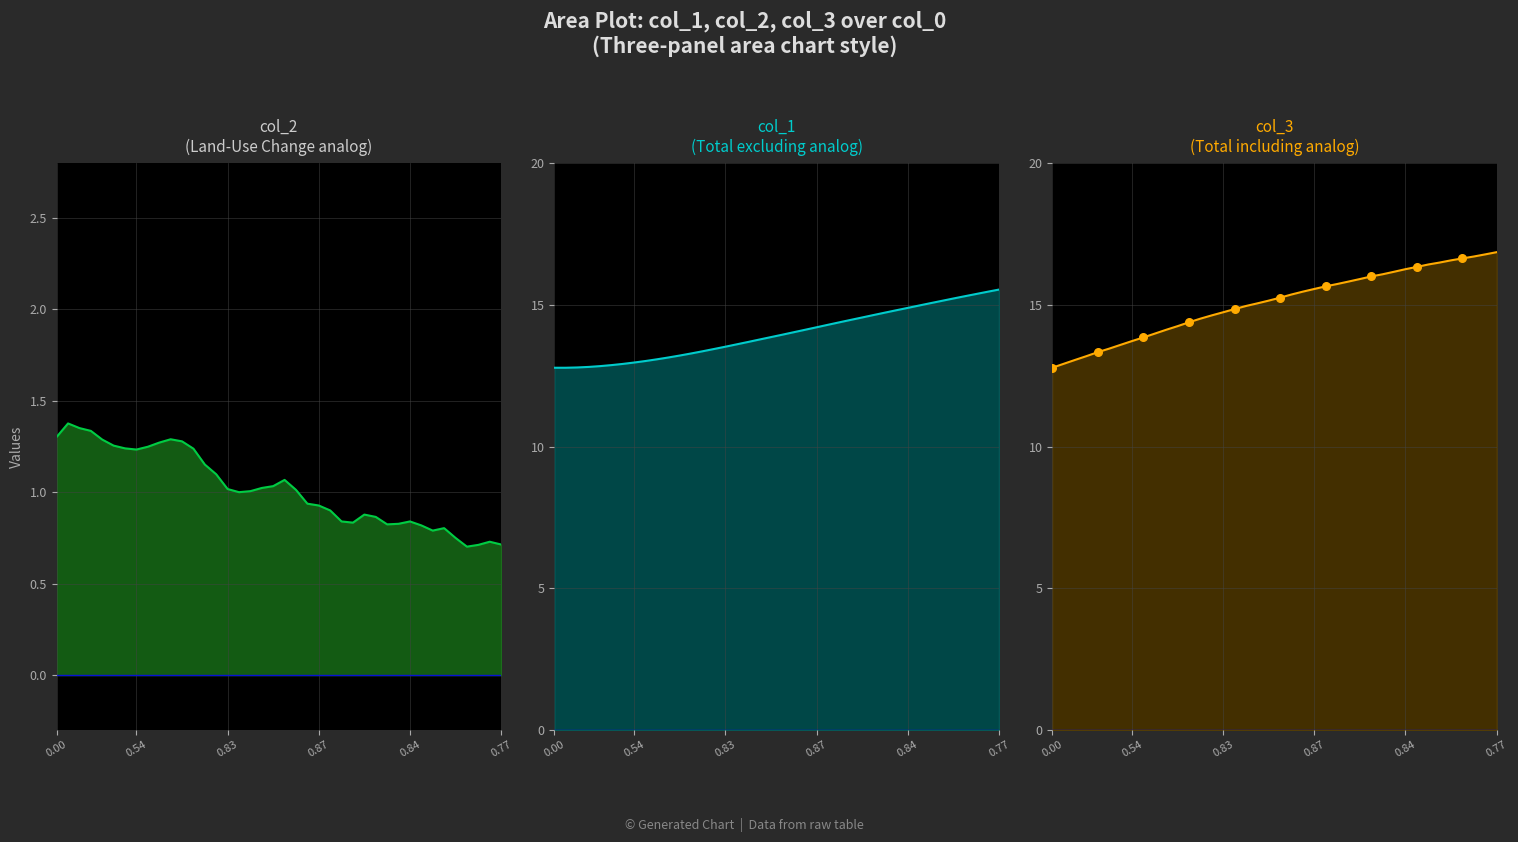

What are all the series names shown in the legend?

col_1, col_2, col_3